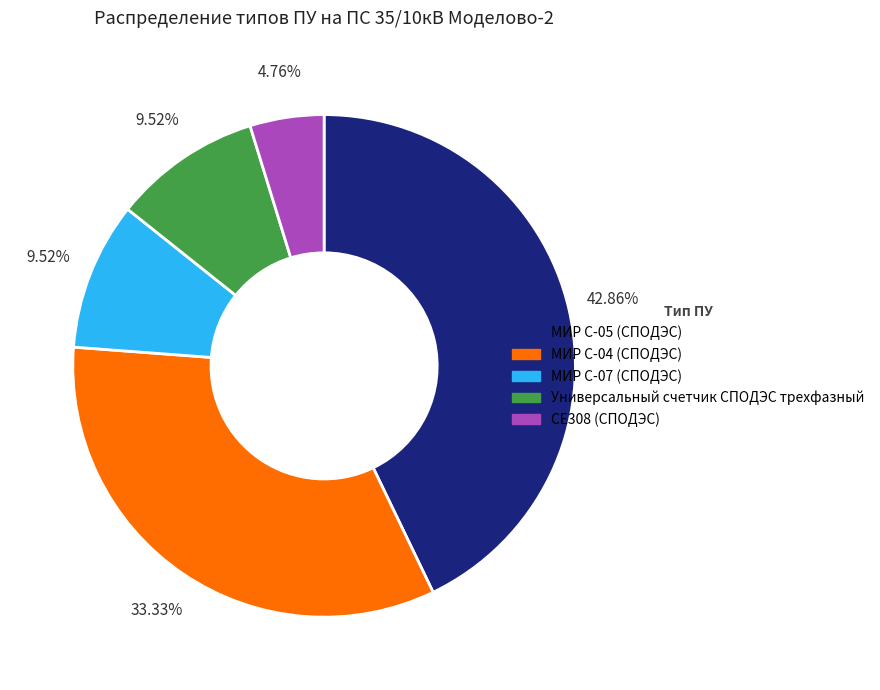

Is there a majority slice in this chart?

No